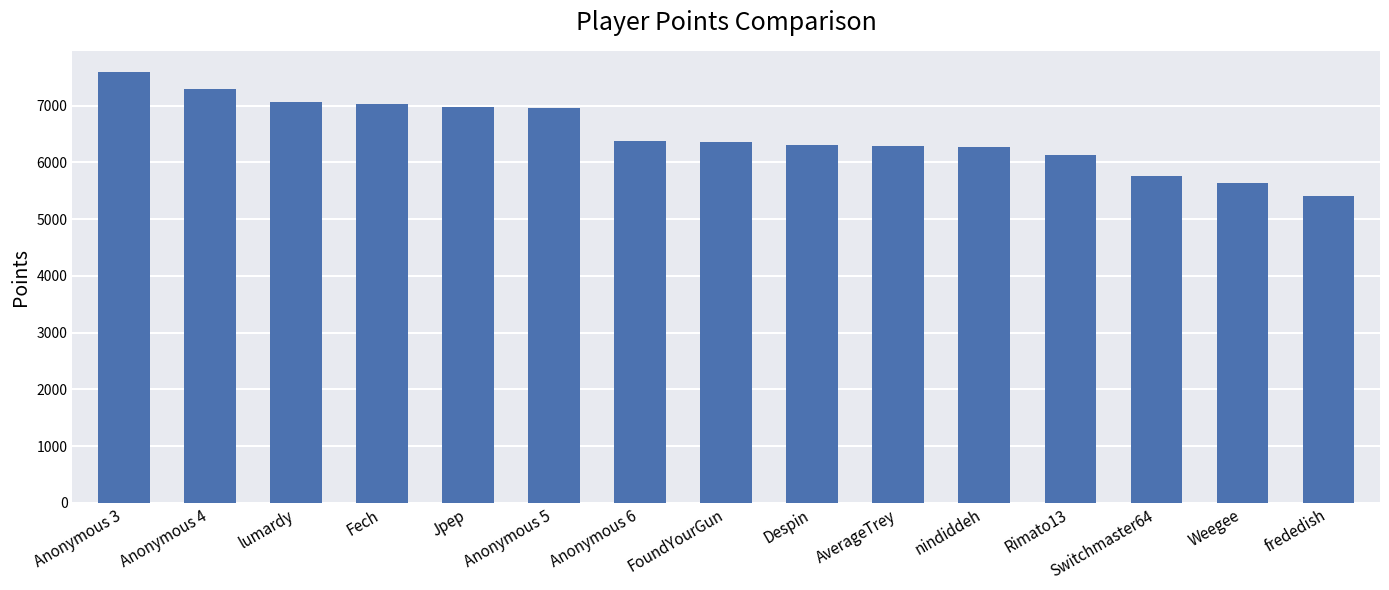

What is the maximum value shown in the chart?

7588